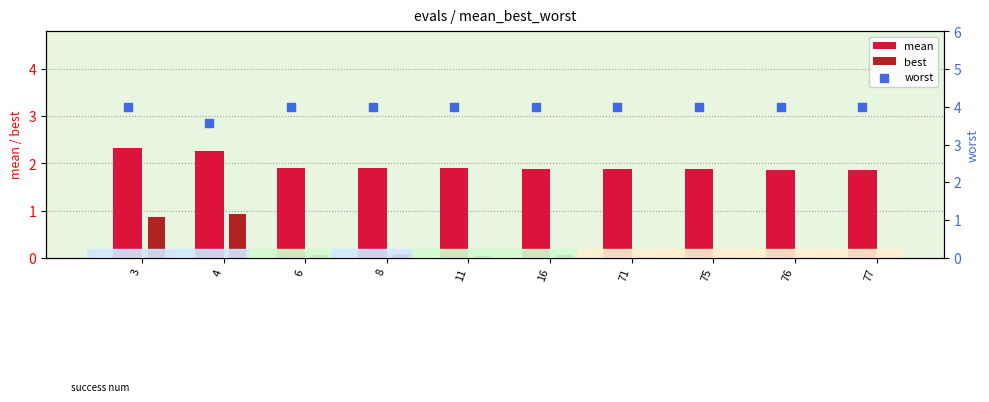

At which category is the sum across all series the highest?

3